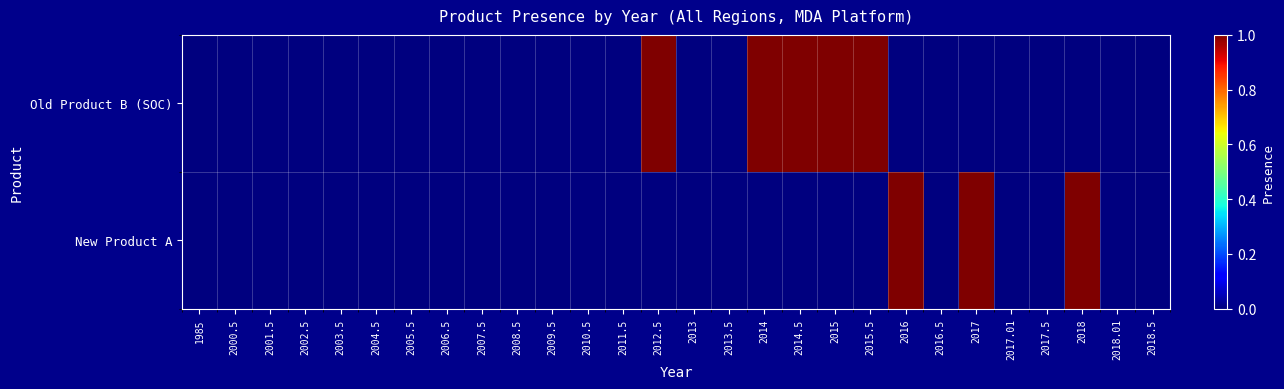

Which series has the largest range (max minus min)?

Old Product B (SOC)